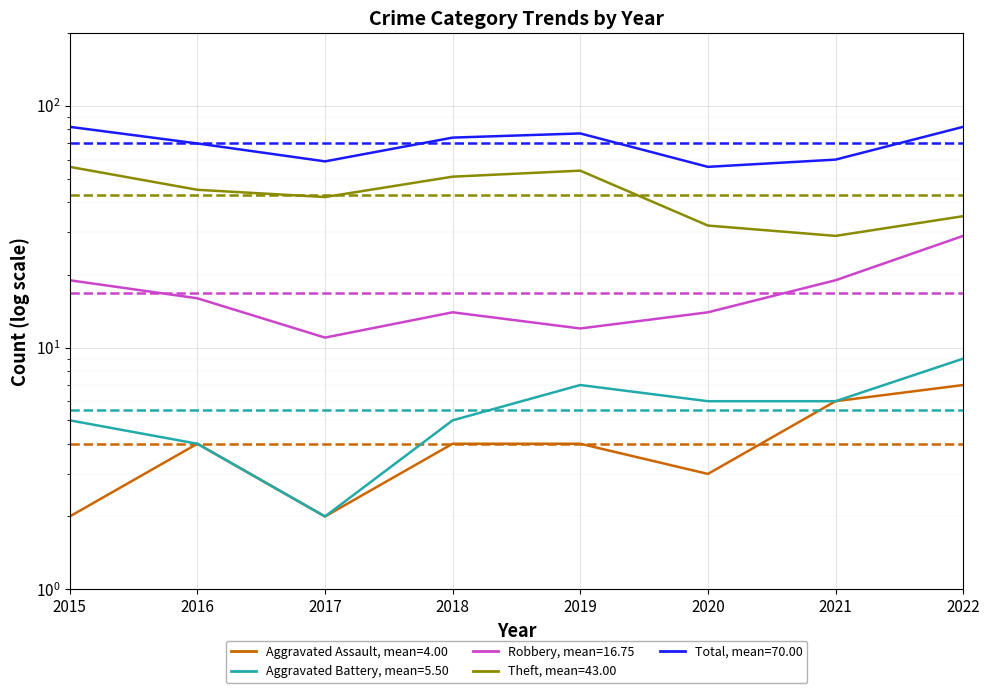

Where is the first local minimum for Robbery?

2017